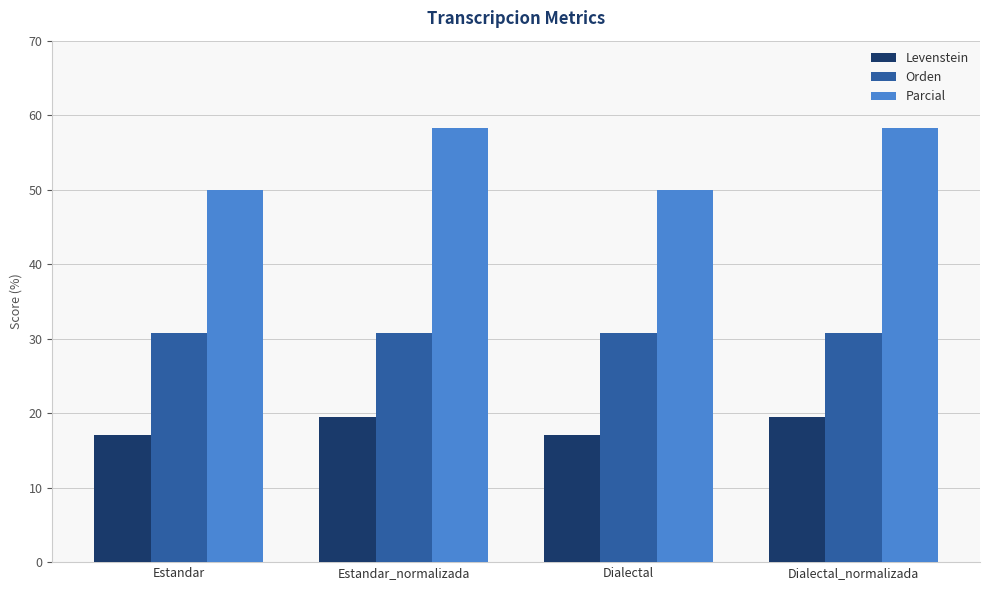

List the series in order of their overall mean, lowest first.

Levenstein, Orden, Parcial